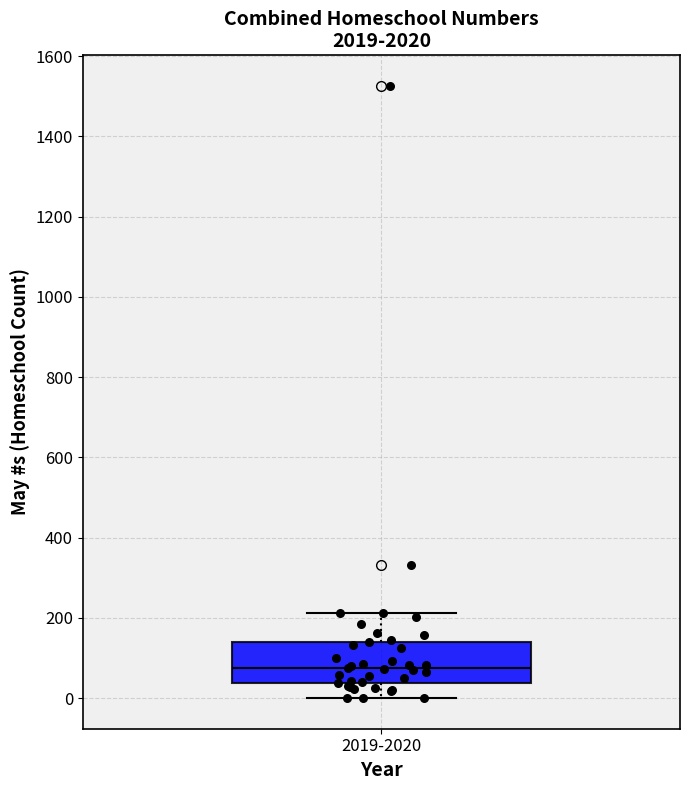

Read this box plot against the y-axis: the position of the median line, the range covered by the box, and the ends of both whiskers. The values are not printed on the chart, so give them approximately, as read against the axis.

median 80, box 40 to 140, whiskers 0 to 220